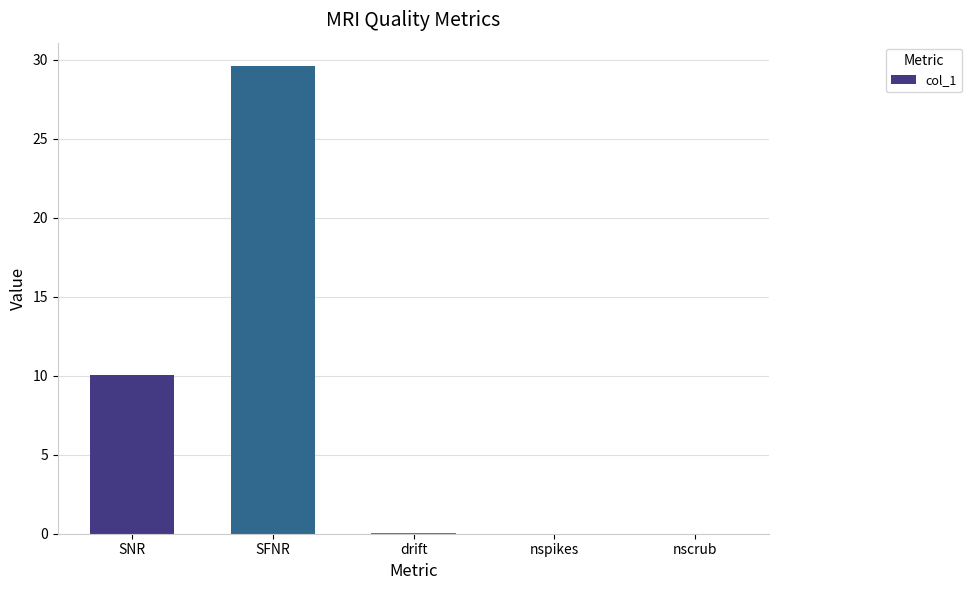

The chart shows a value of -15.5 at nscrub. True or false?

False